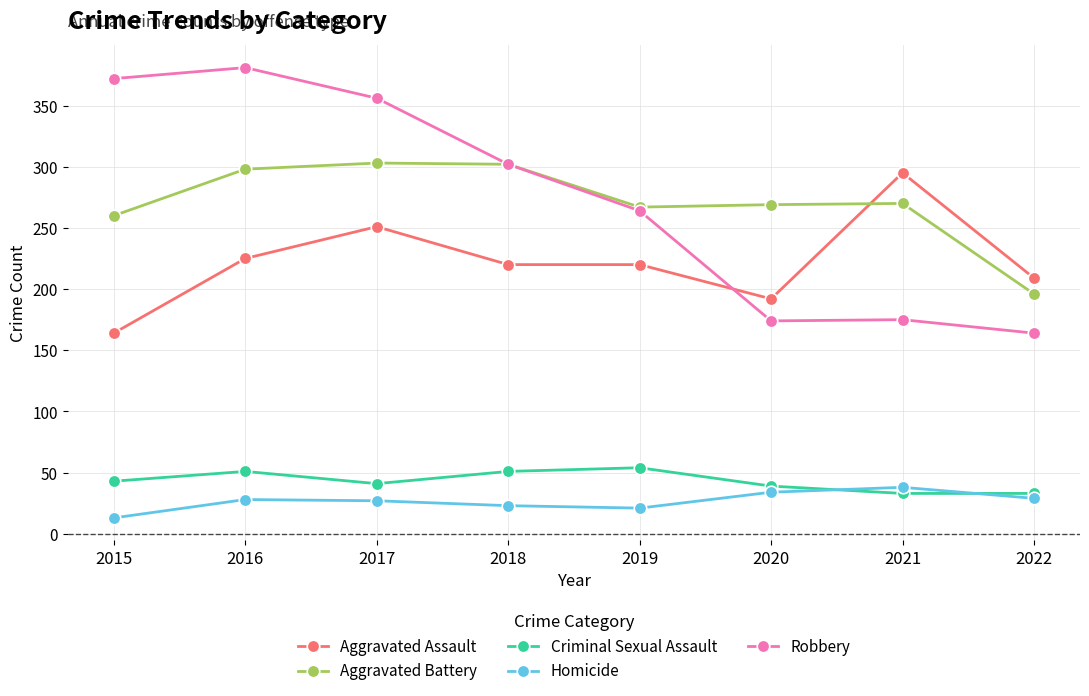

True or false: Homicide and Robbery intersect in this chart.

False